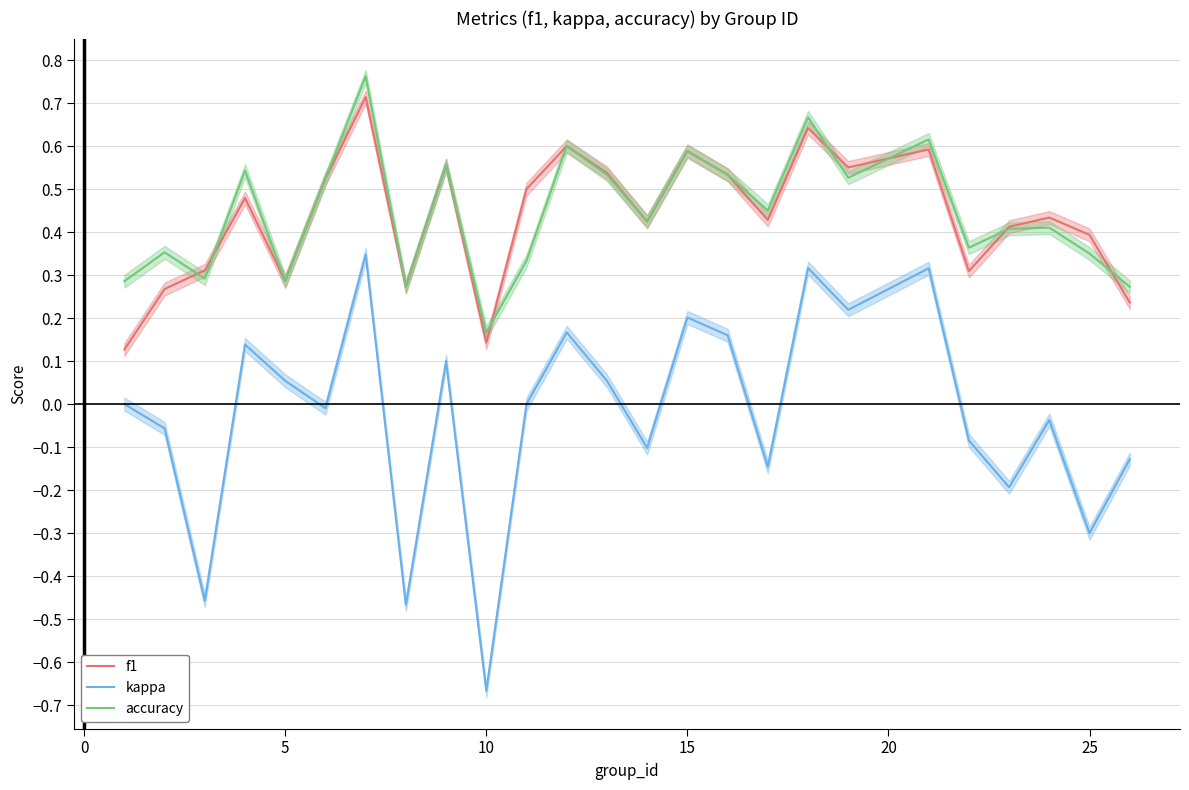

What is the difference between the highest and lowest values at 0?

0.4